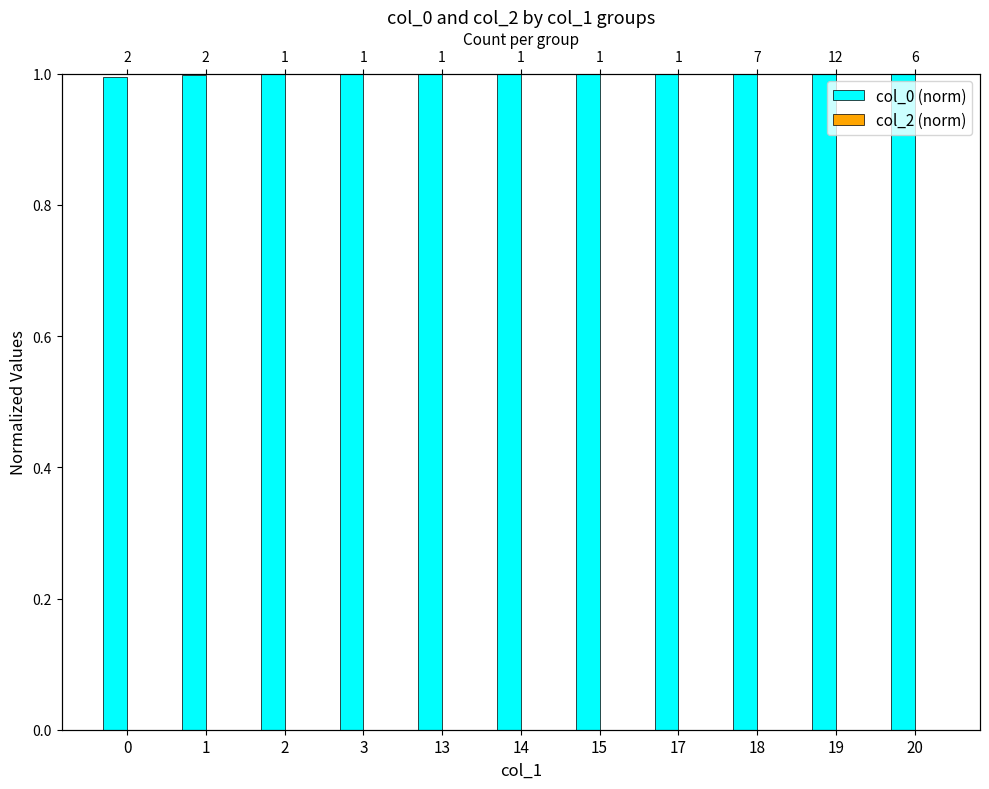

What is the maximum value shown in the chart?

1.0